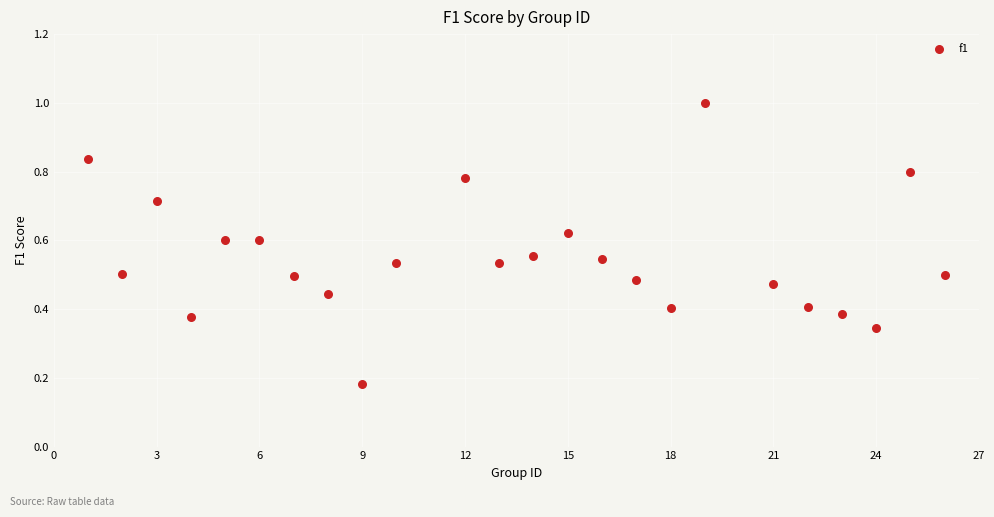

What is the range of X values (max minus min)?

25.0